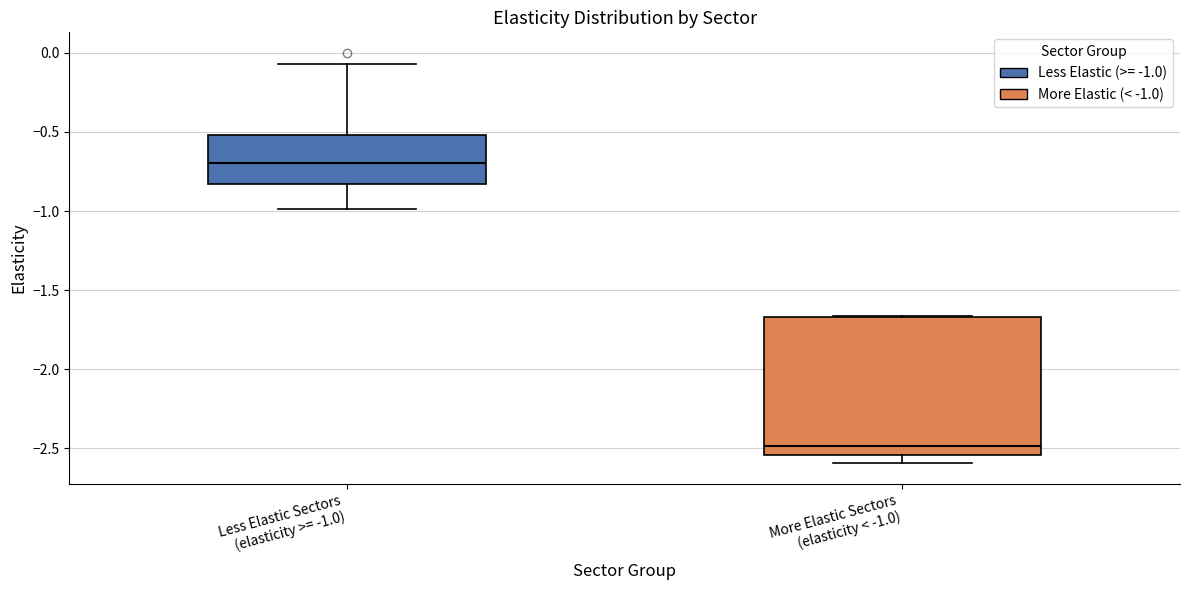

Reading left to right, transcribe this box plot: for each box, give where its median line is, the range the box spans, and where its two whiskers end, as read against the y-axis. The values are not printed on the chart, so give them approximately, as read against the axis.

Less Elastic Sectors (elasticity >= -1.0): median -0.70, box -0.85 to -0.50, whiskers -1.00 to -0.05
More Elastic Sectors (elasticity < -1.0): median -2.50, box -2.55 to -1.65, whiskers -2.60 to -1.65